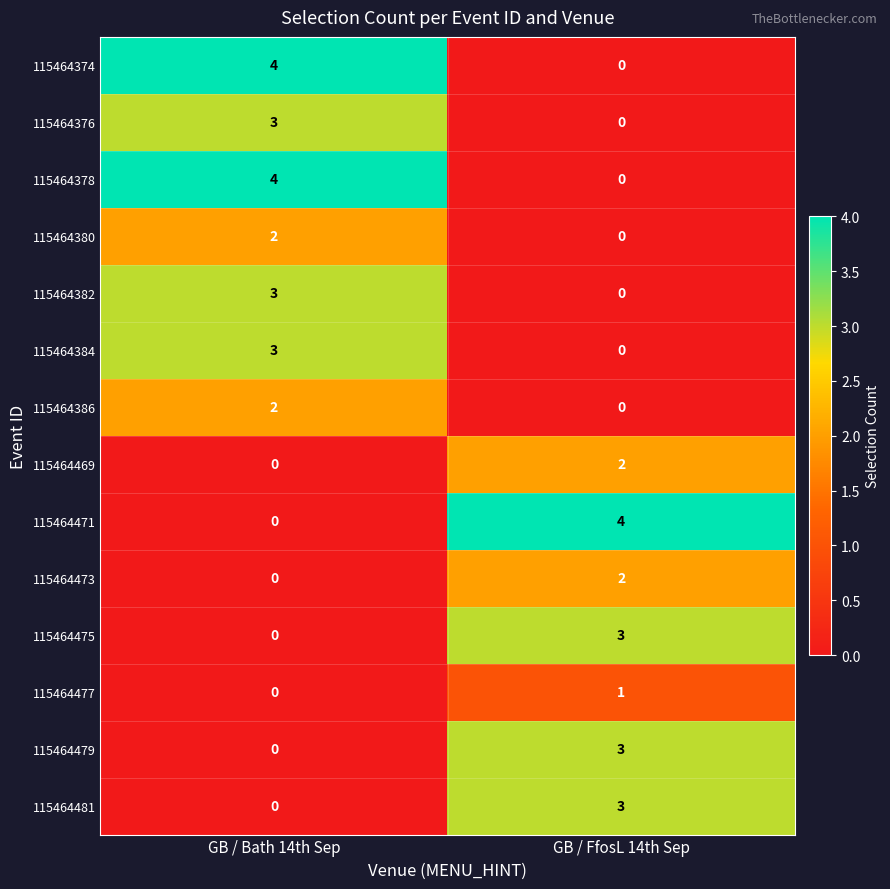

At which category is the sum across all series the highest?

GB / Bath 14th Sep